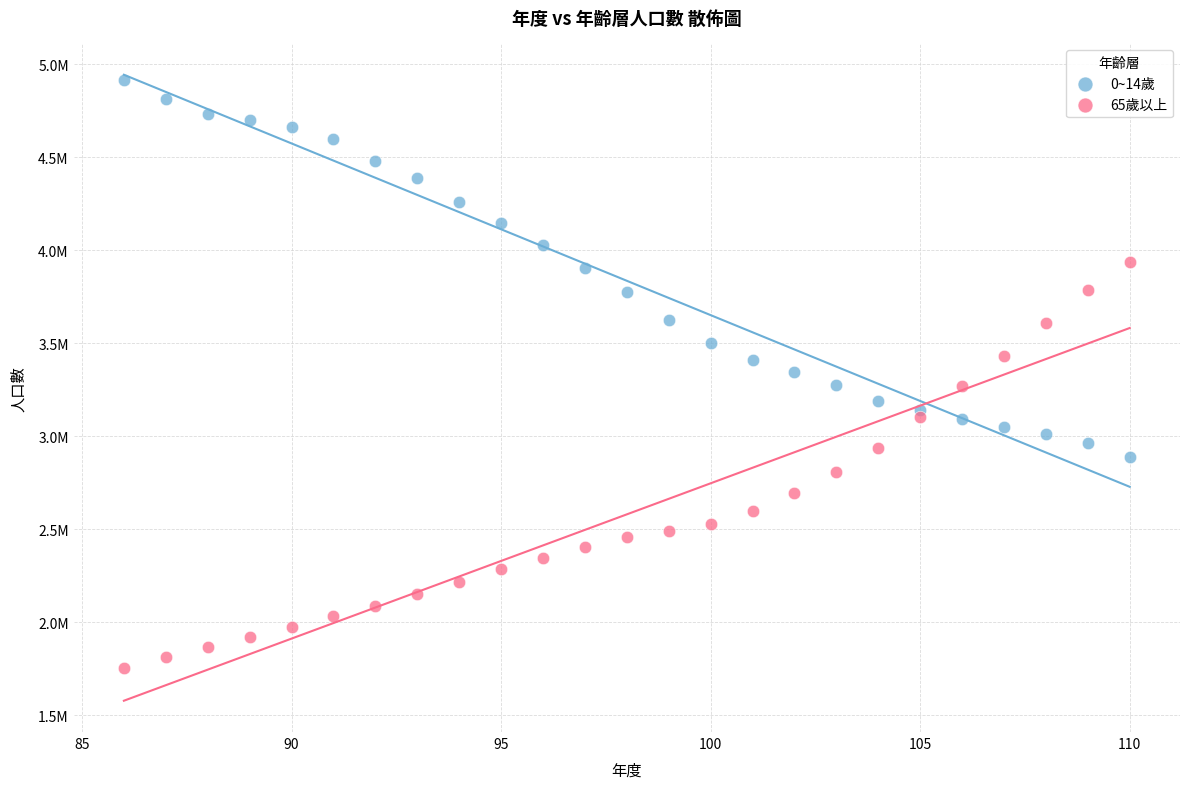

Which series contains the lowest Y value?

65歲以上